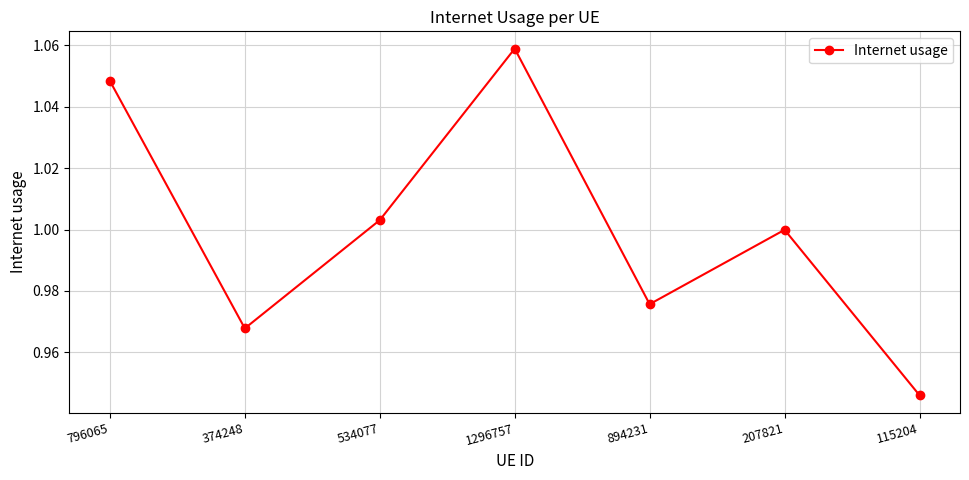

At which category does the chart reach its peak across all series?

1296757